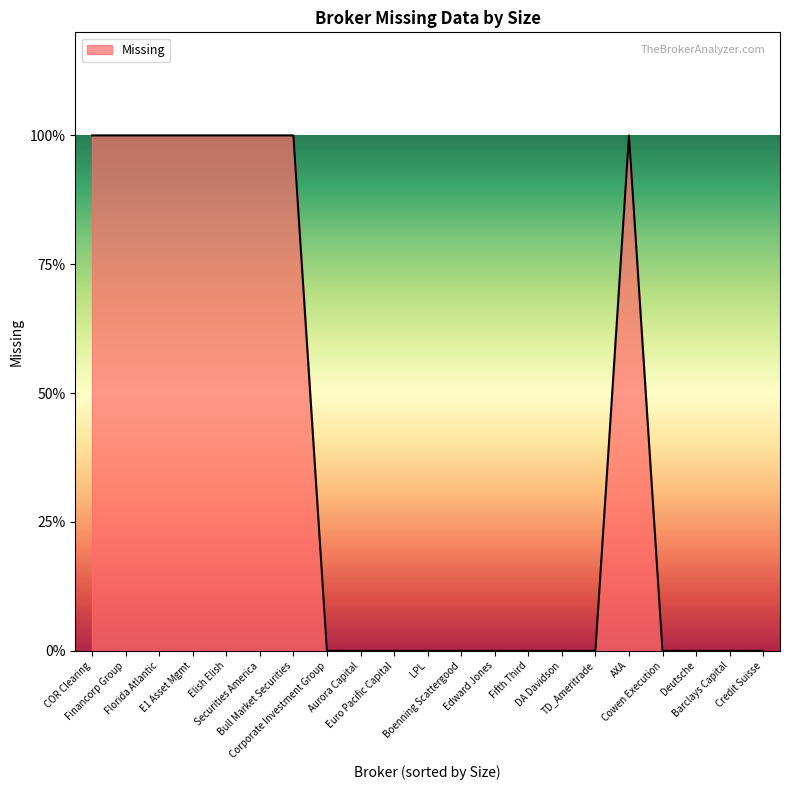

What is the difference between the values at Financorp Group and Euro Pacific Capital?

1